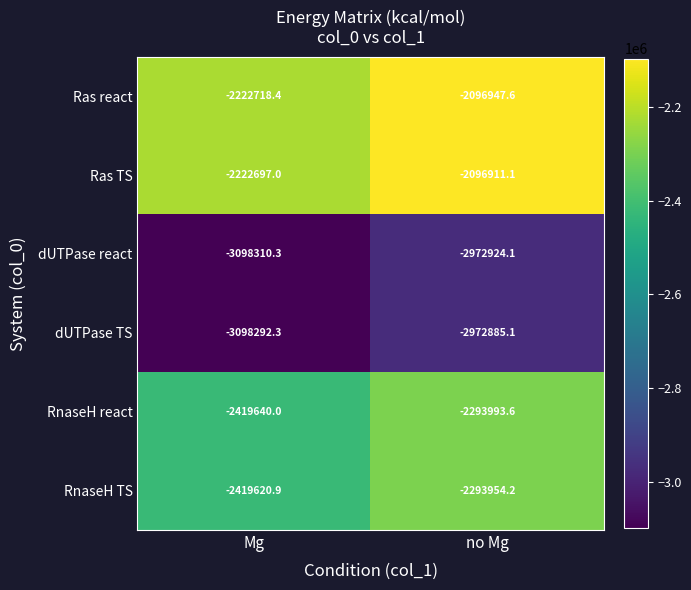

Is it true that Ras react equals -3550840.1 at no Mg?

False